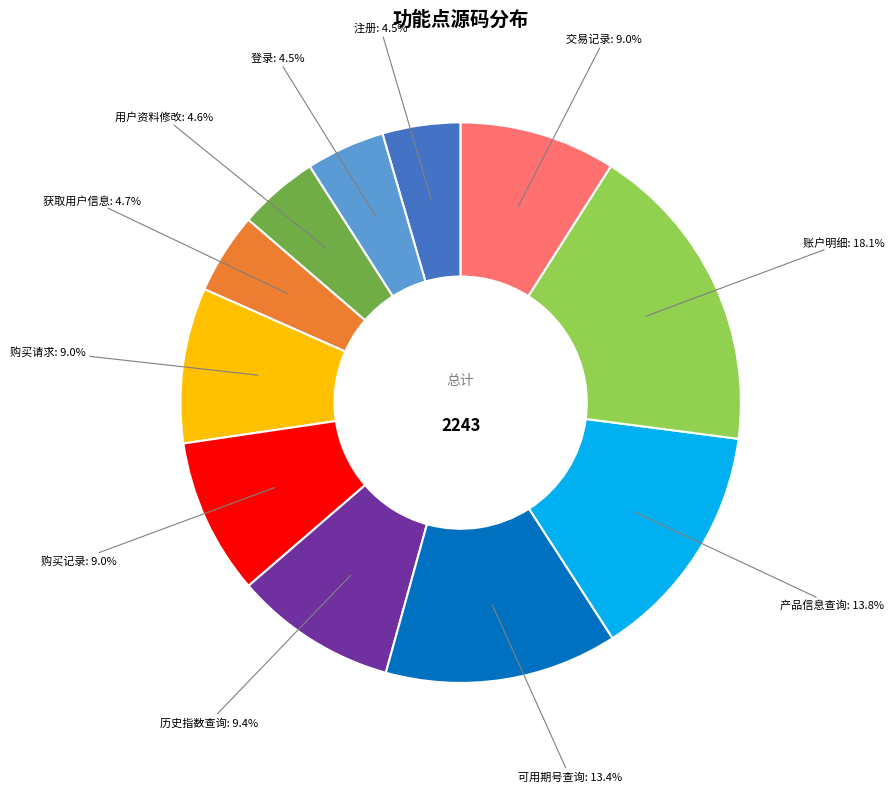

Is there a majority slice in this chart?

No